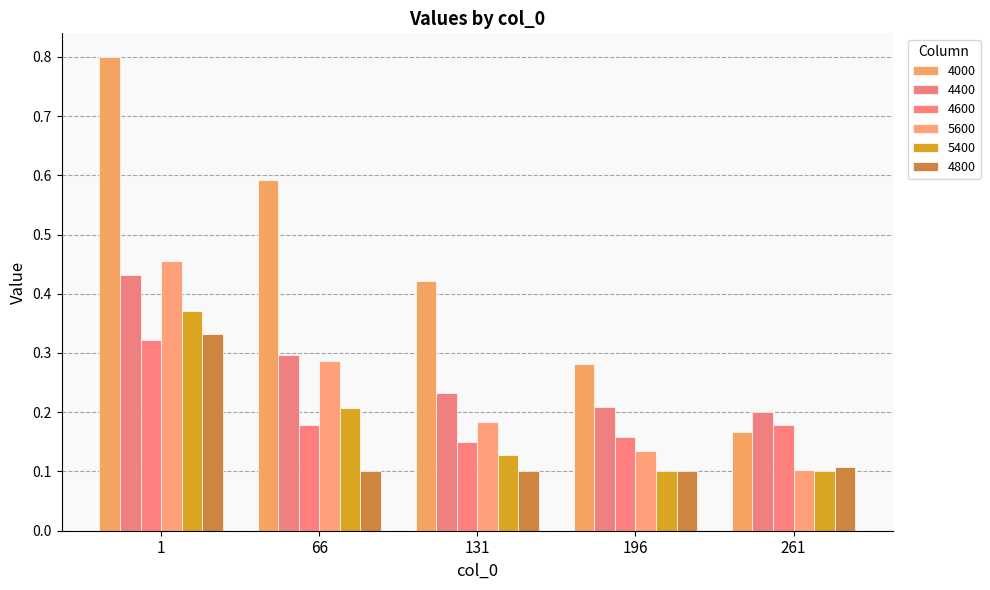

How many bars are there in total?

30